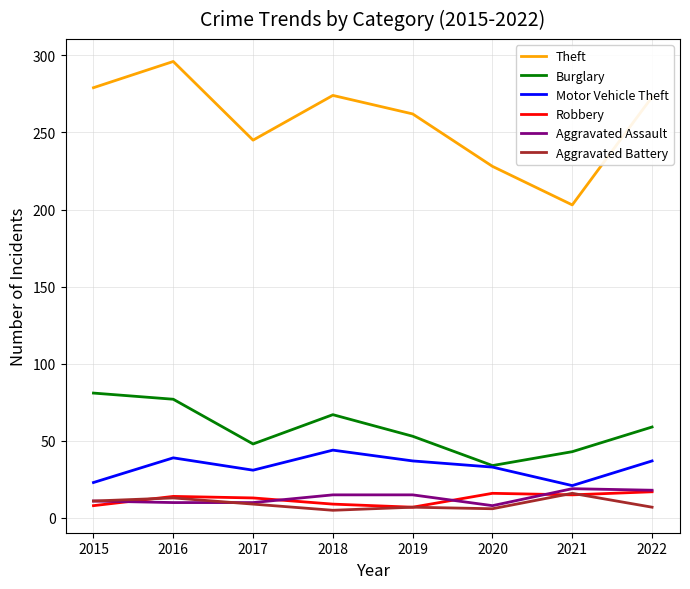

In Robbery, how many points are higher than both neighbors (excluding endpoints)?

2